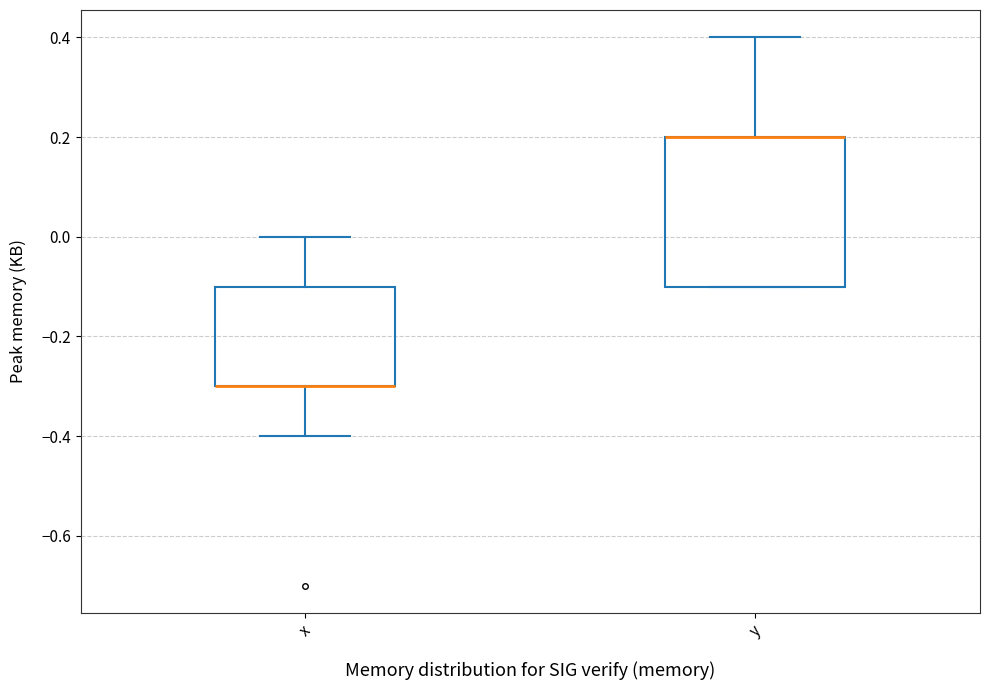

Where does the upper whisker of the box for y end on the y-axis? The values are not printed on the chart, so give them approximately, as read against the axis.

0.4